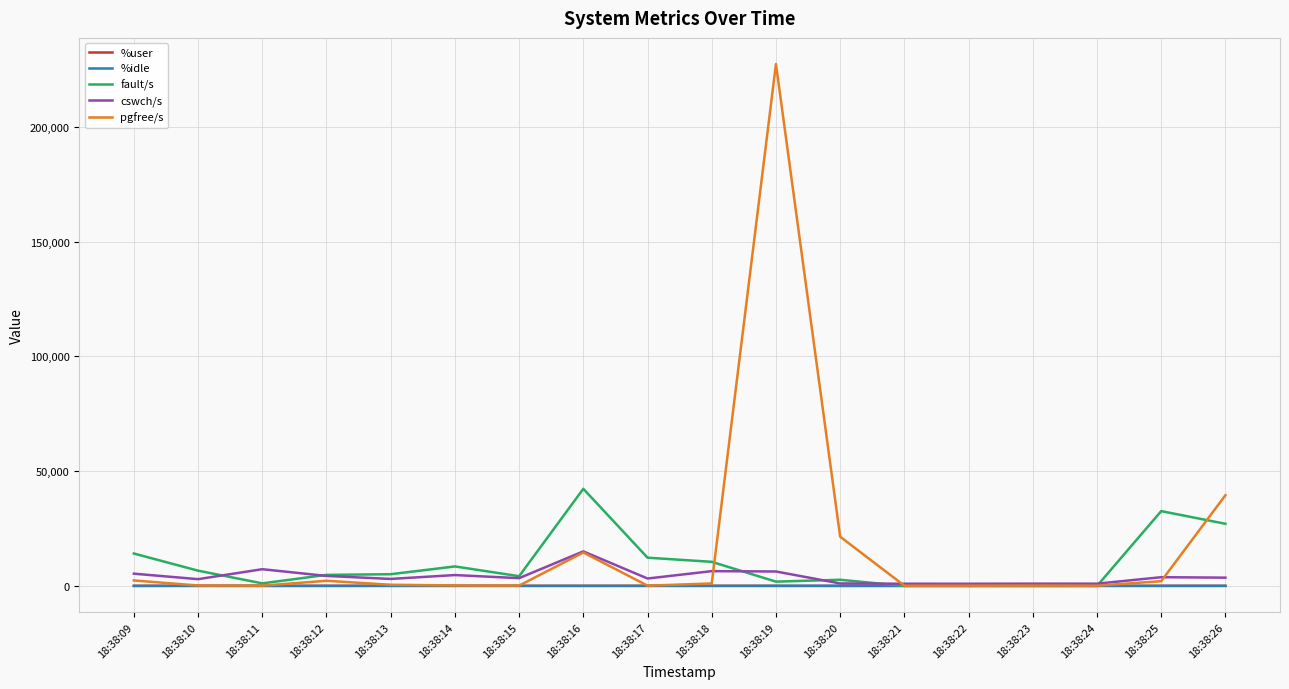

What is the greatest value displayed?

227361.0